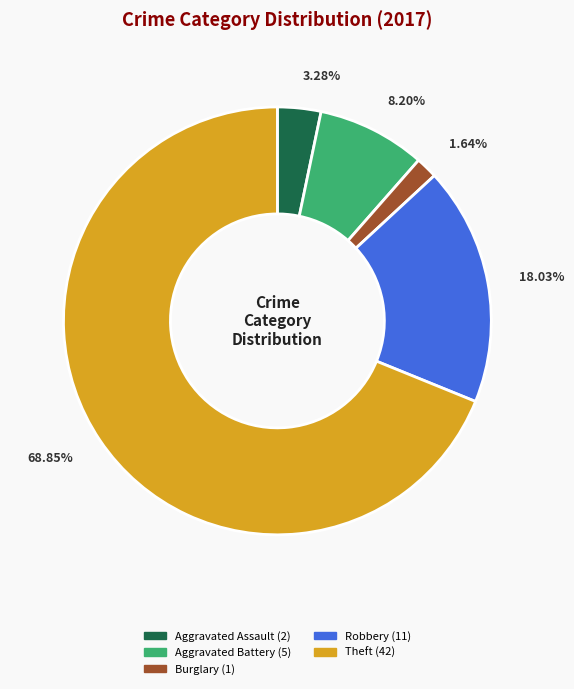

Is there a majority slice in this chart?

Yes